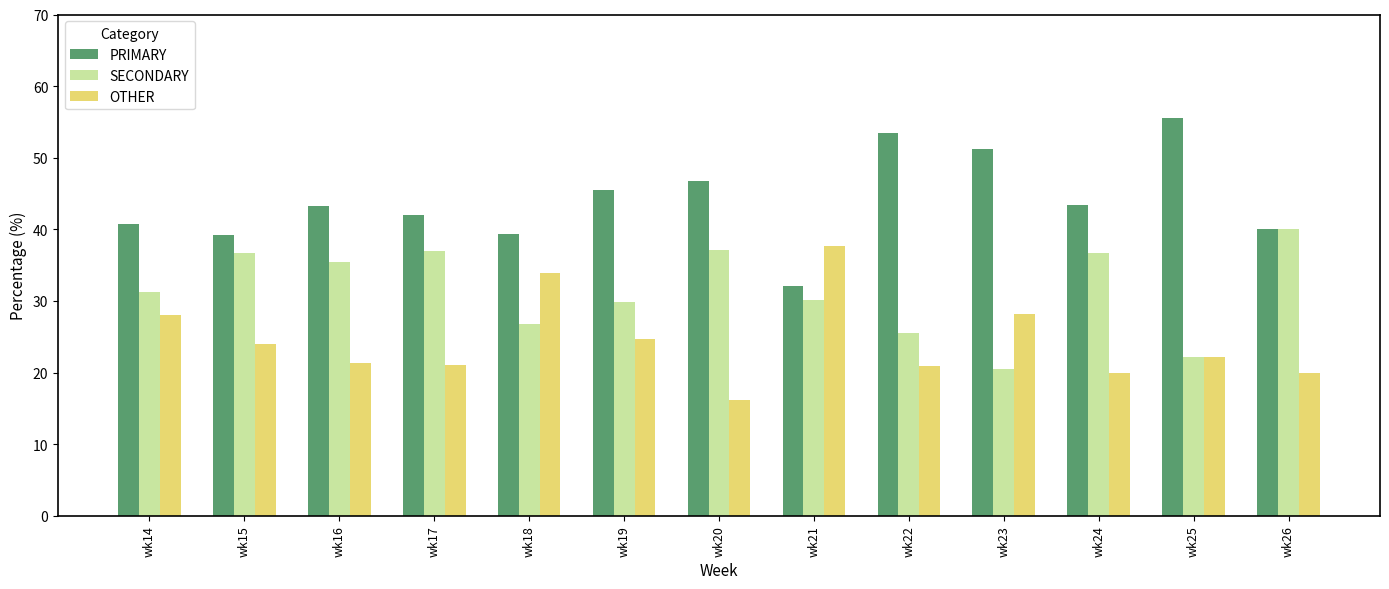

What is the sum of the PRIMARY values at wk14 and wk18?

80.1